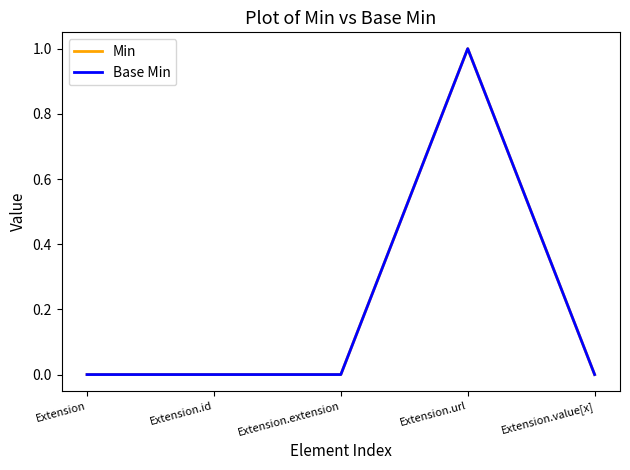

Reading left to right, transcribe all the data shown in this chart.

Min: Extension=0	Extension.id=0	Extension.extension=0	Extension.url=1	Extension.value[x]=0
Base Min: Extension=0	Extension.id=0	Extension.extension=0	Extension.url=1	Extension.value[x]=0